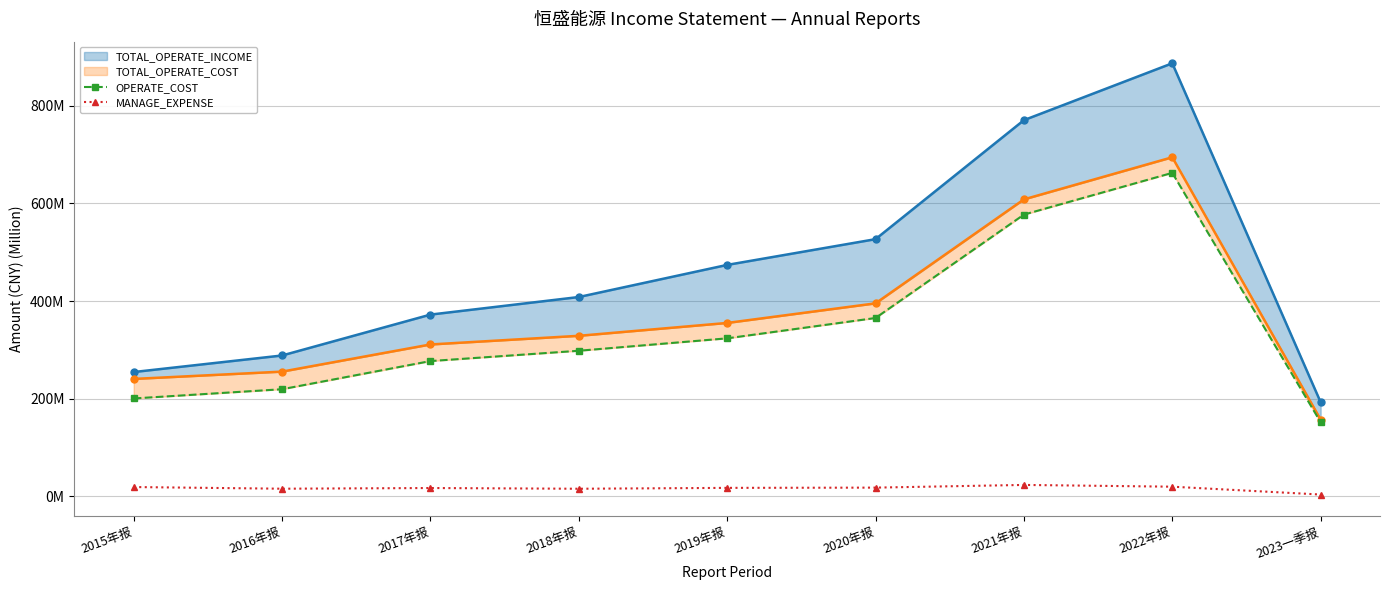

Which series has the largest total across all categories?

TOTAL_OPERATE_INCOME_line